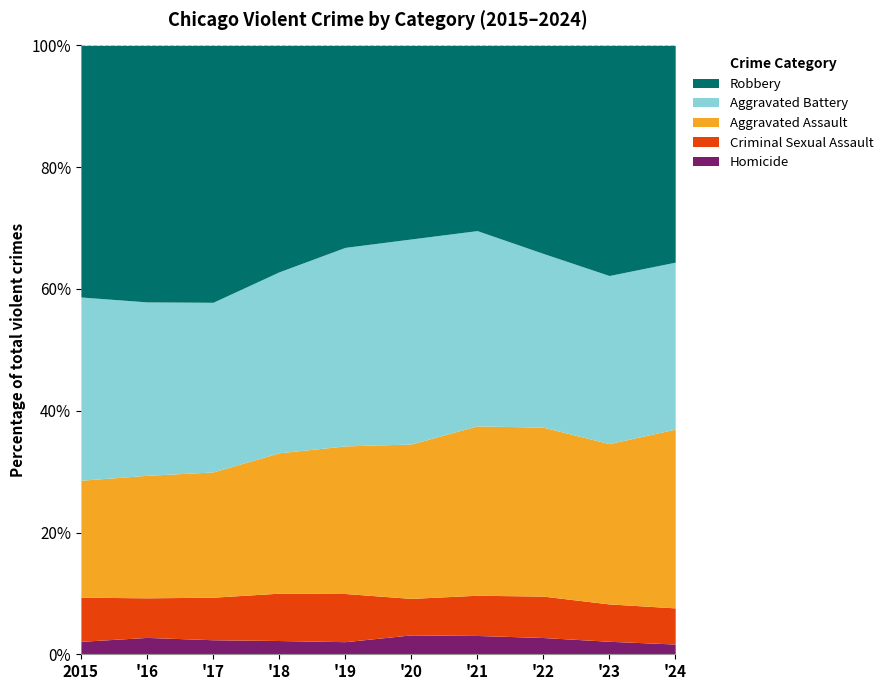

At which category is the sum across all series the highest?

2023